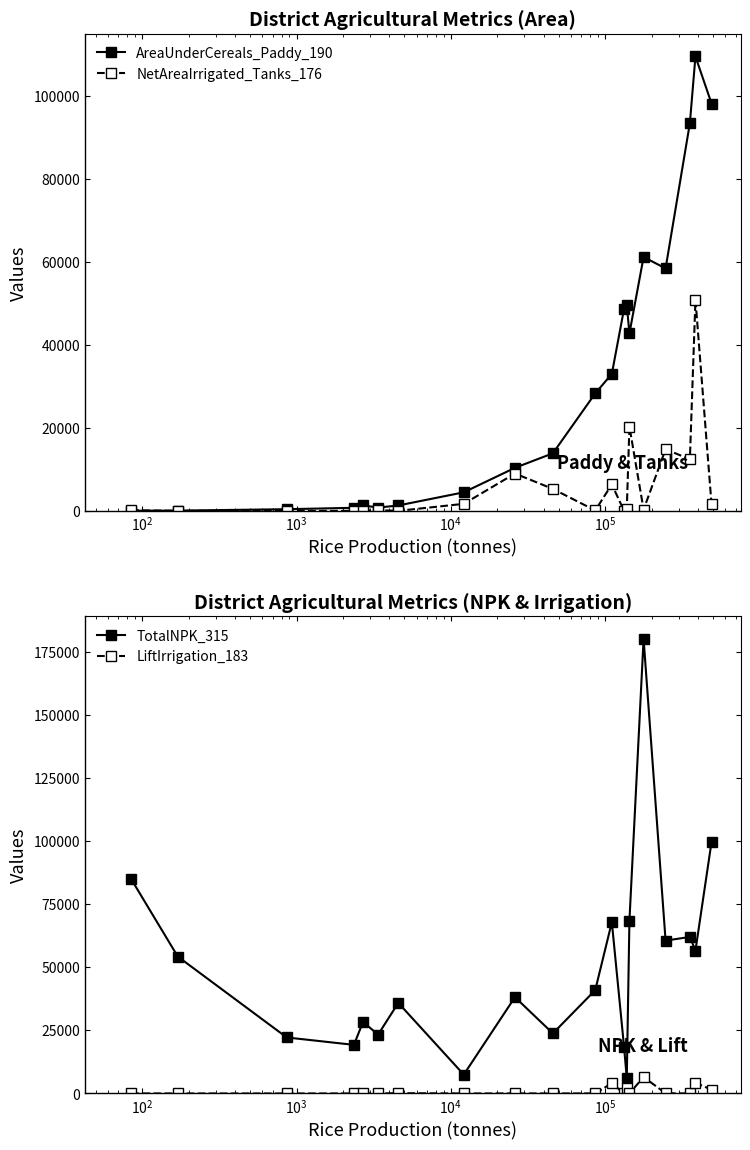

Which series has the largest total across all categories?

TotalNPK_315